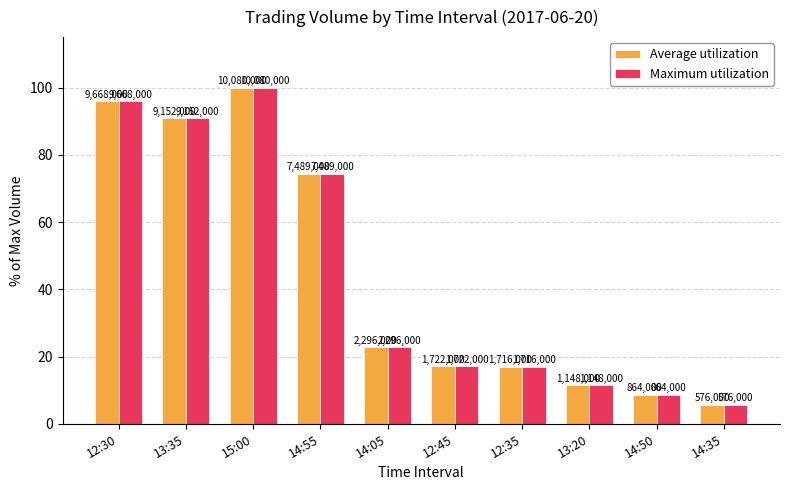

Which label corresponds to the smallest value in the chart?

14:35